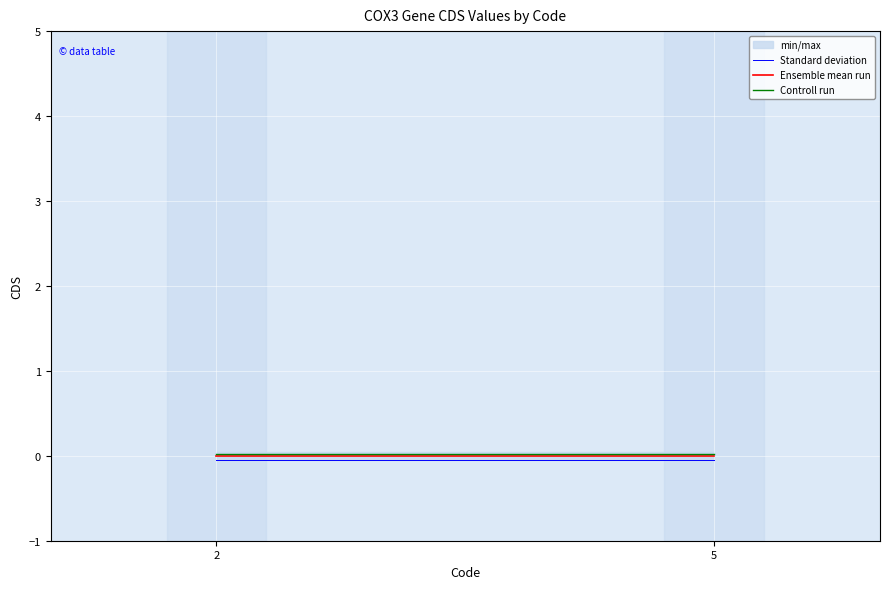

True or false: Controll run has more than 2 points higher than both neighbors.

False